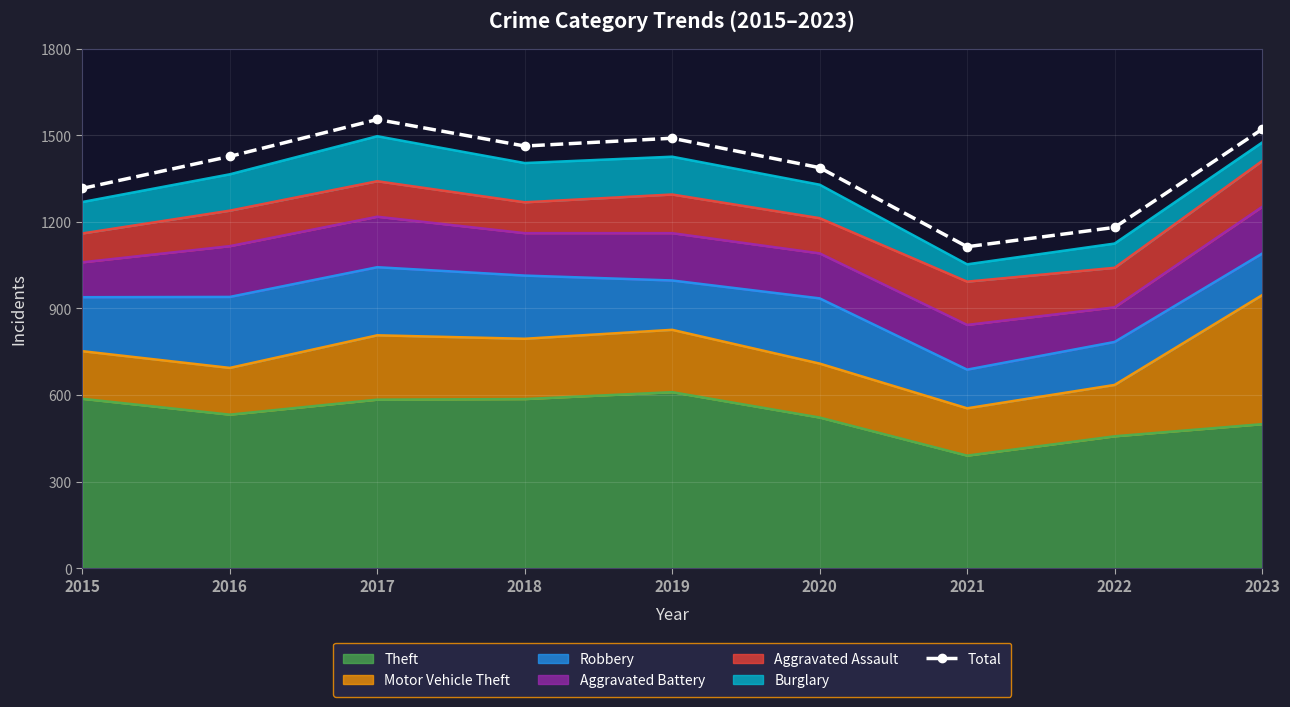

Rank the categories by value from lowest to highest.

2021, 2022, 2015, 2020, 2016, 2018, 2019, 2023, 2017